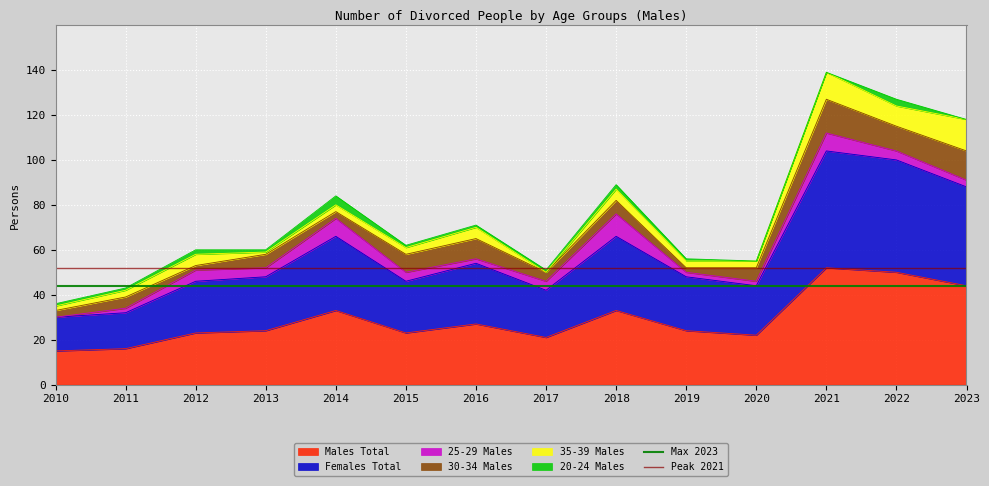

True or false: Peak 2021 has a value of 52 at 2011.

True